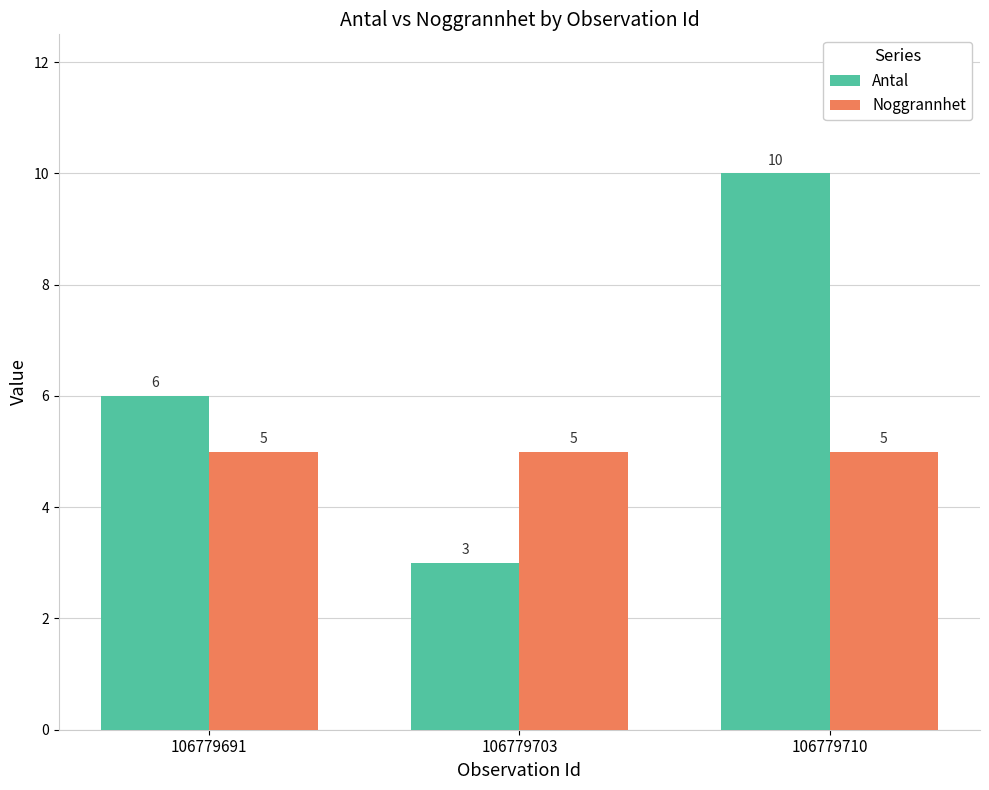

List the series in order of their overall mean, lowest first.

Noggrannhet, Antal